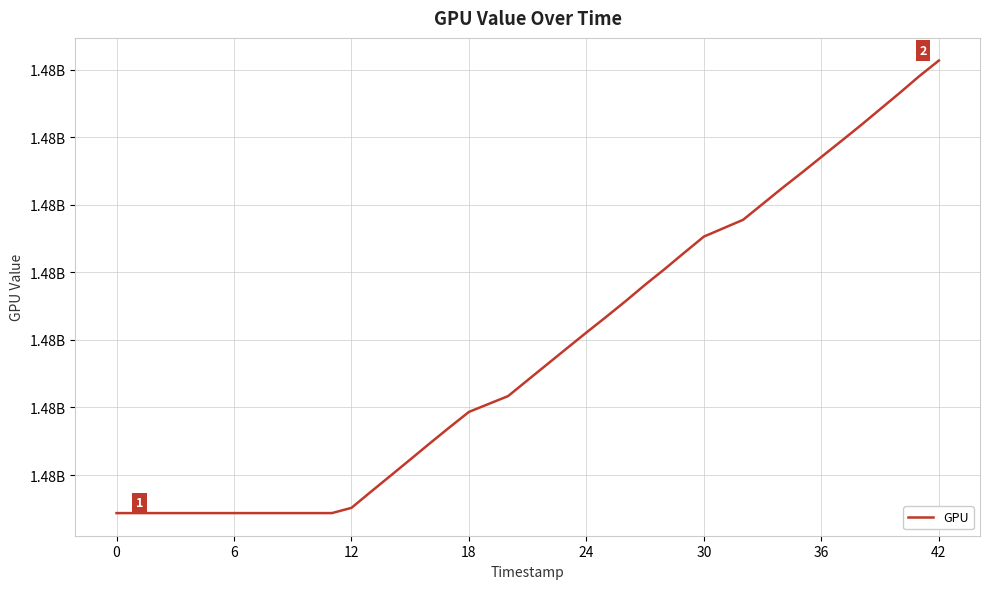

Is this an area chart (filled region under the line)?

No